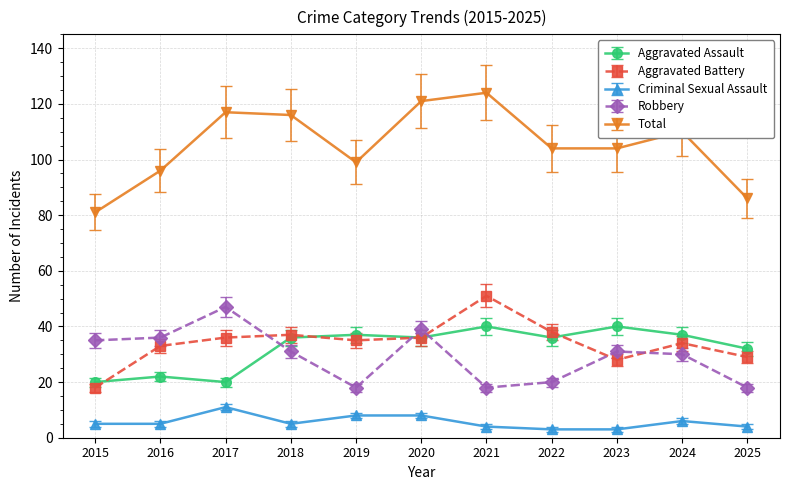

What is the sum of all Total values?

1158